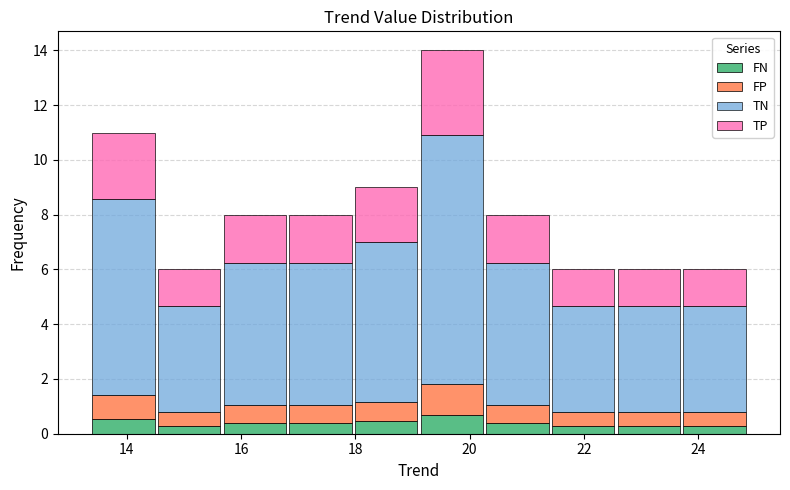

Reading left to right, list every stacked bar in this chart as the range it spans on the x-axis followed by its total height. Neither the bar edges nor the heights are printed on the chart, so give them approximately, as read against the axes.

13.4 to 14.6: 11
14.6 to 15.6: 6
15.6 to 16.8: 8
16.8 to 18.0: 8
18.0 to 19.2: 9
19.2 to 20.2: 14
20.2 to 21.4: 8
21.4 to 22.6: 6
22.6 to 23.8: 6
23.8 to 24.8: 6